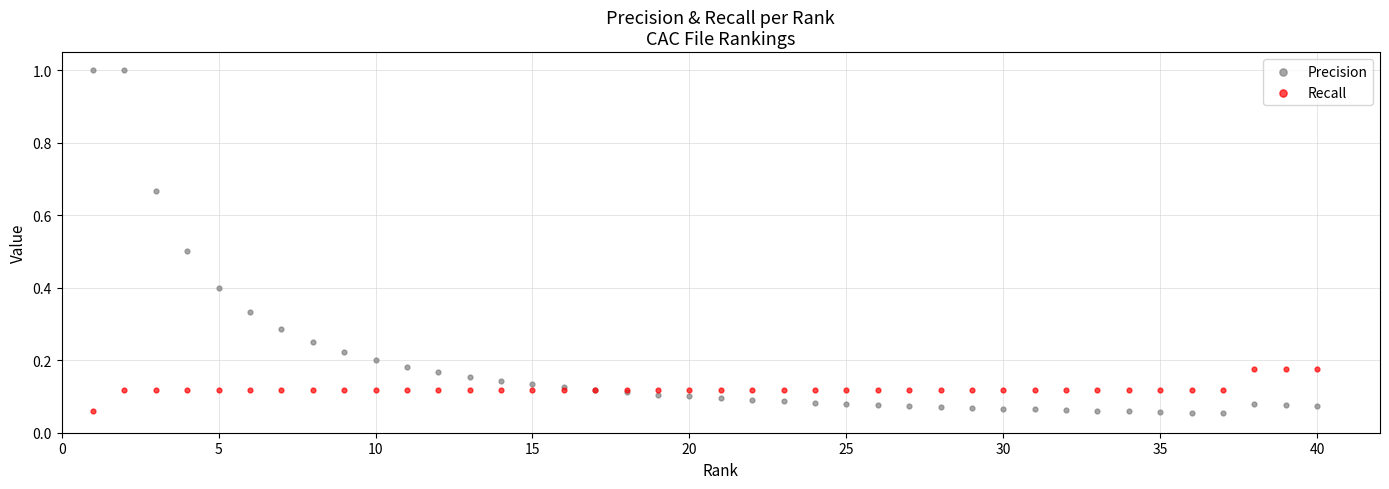

Which series has the largest Y range (max minus min)?

Precision